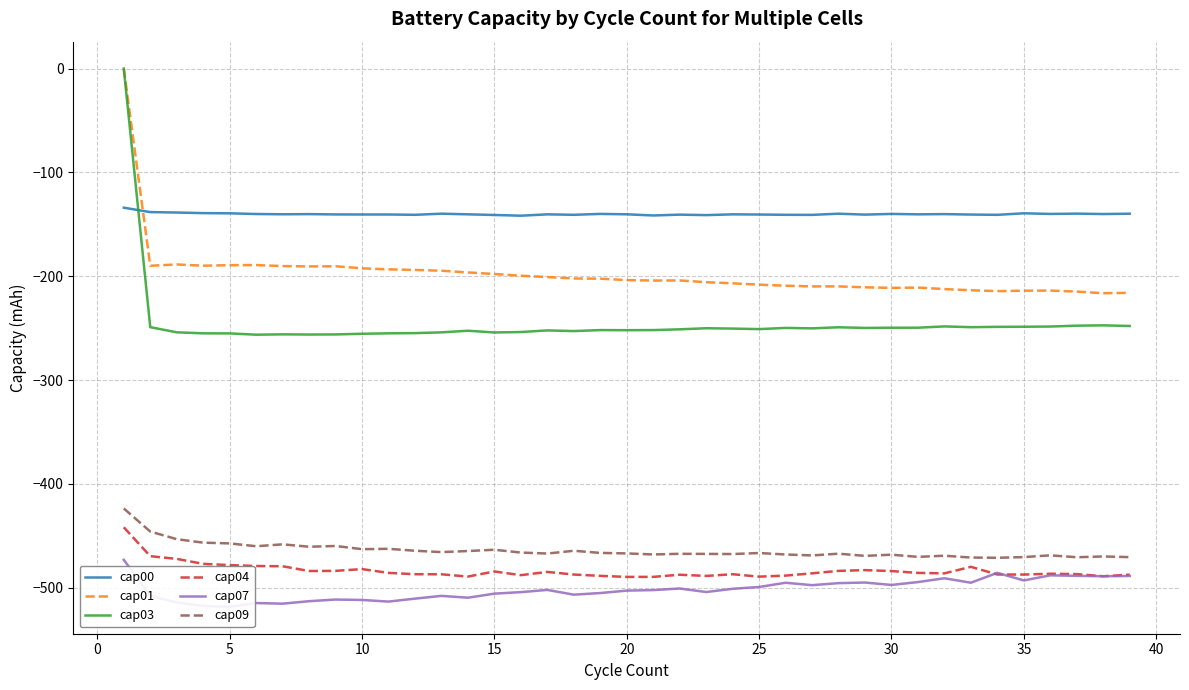

The value of cap04 at 20 is -489.6. True or false?

True